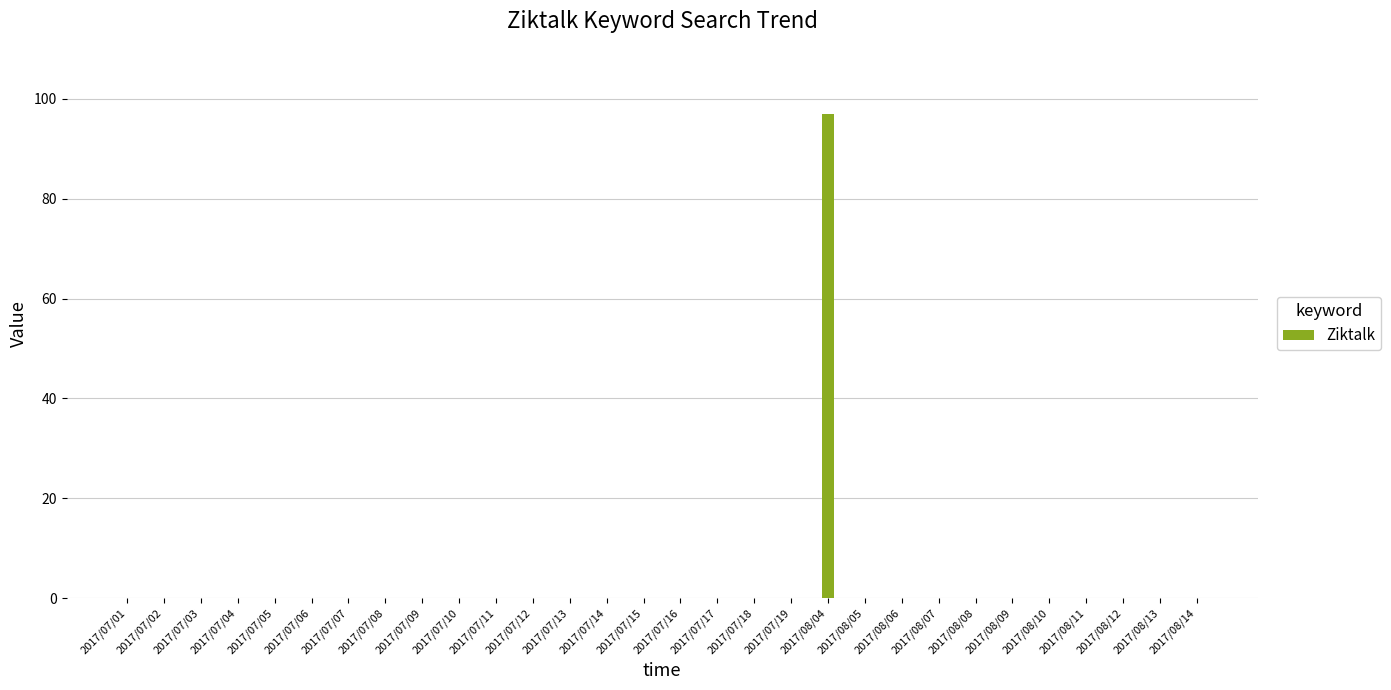

Are the bars horizontal?

No